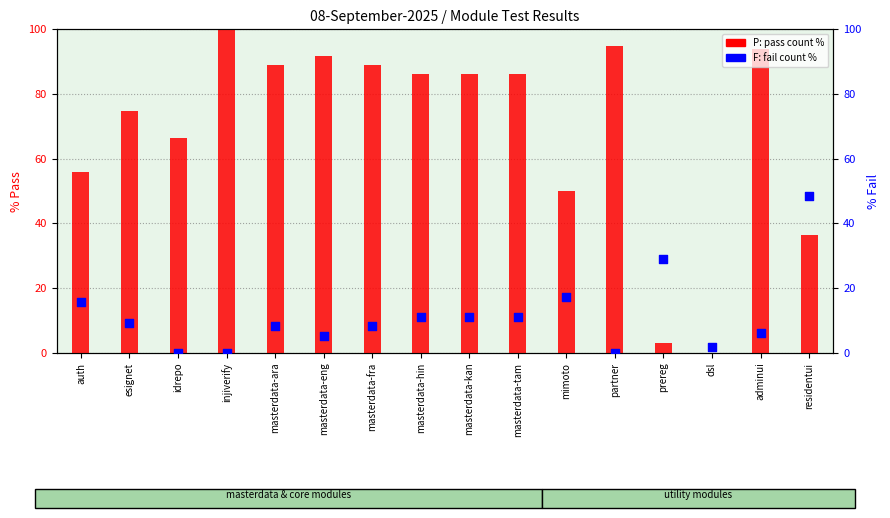

What is the total value across all series at masterdata-kan?

97.1